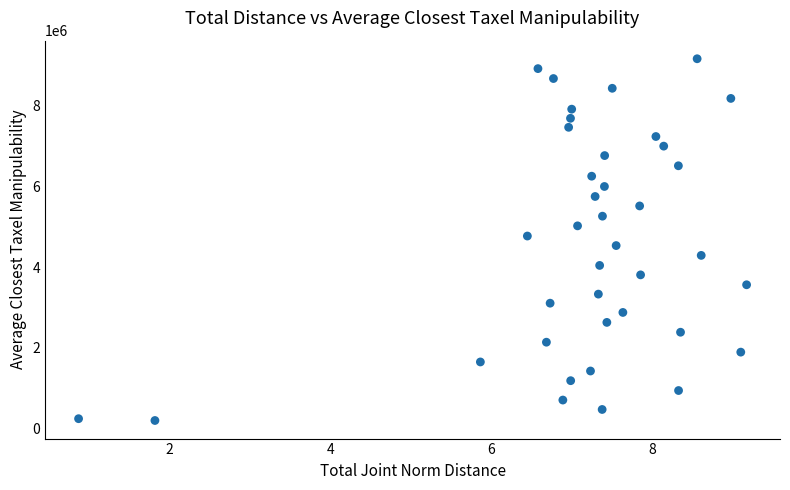

What is the range of Y values (max minus min)?

8974328